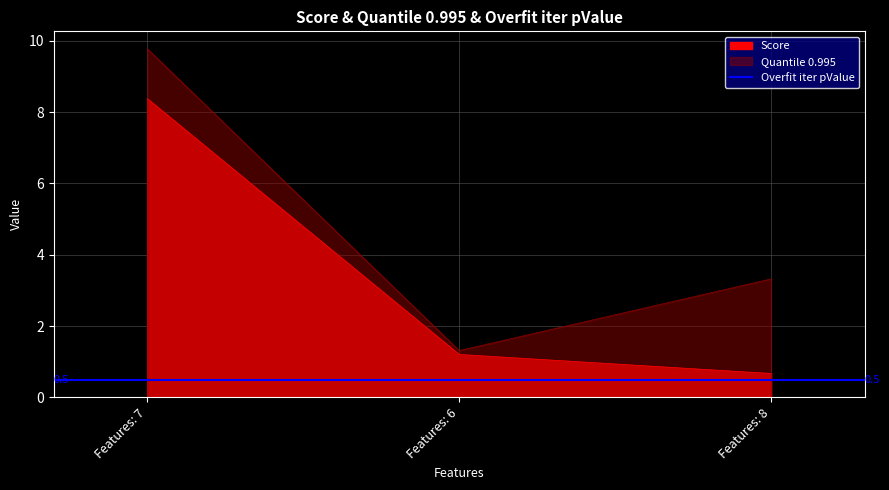

The Score series shows 0.7 at Features: 8. True or false?

True